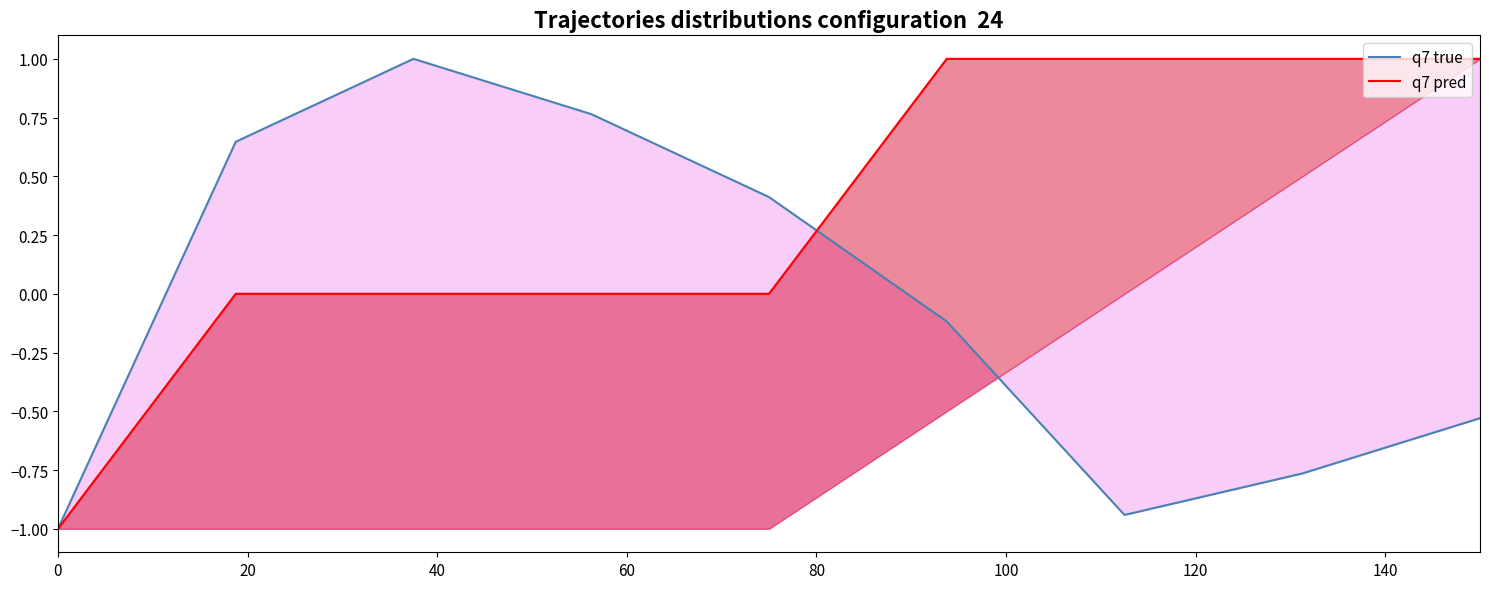

What is the difference between the second highest and minimum values in the q7 true series?

1.8